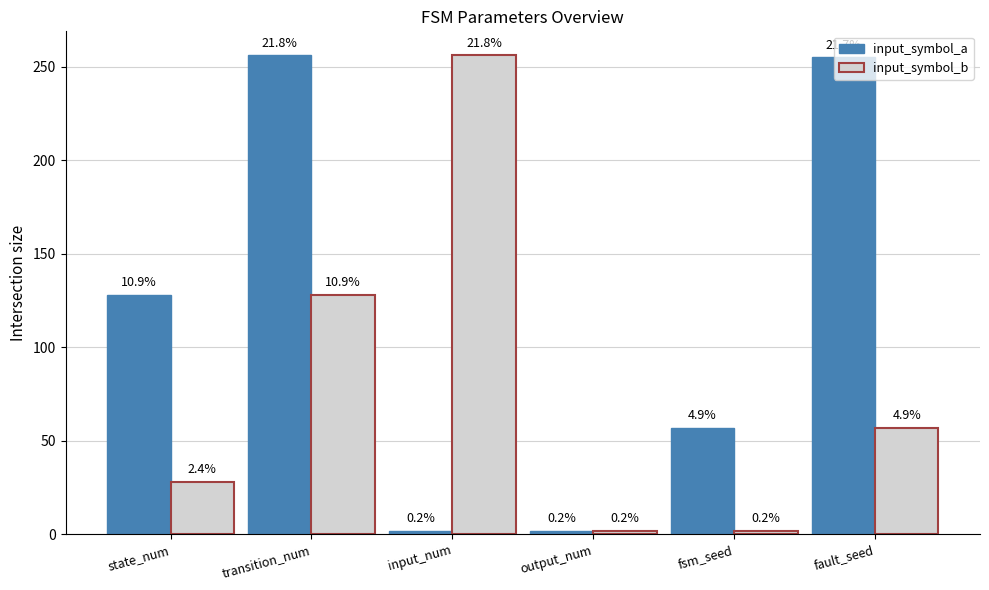

What is the minimum value for input_symbol_b?

2